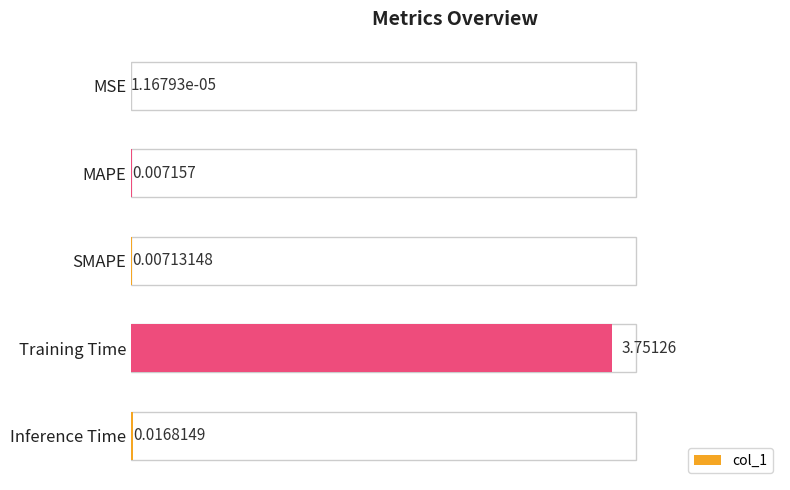

How many series are shown in this chart?

1